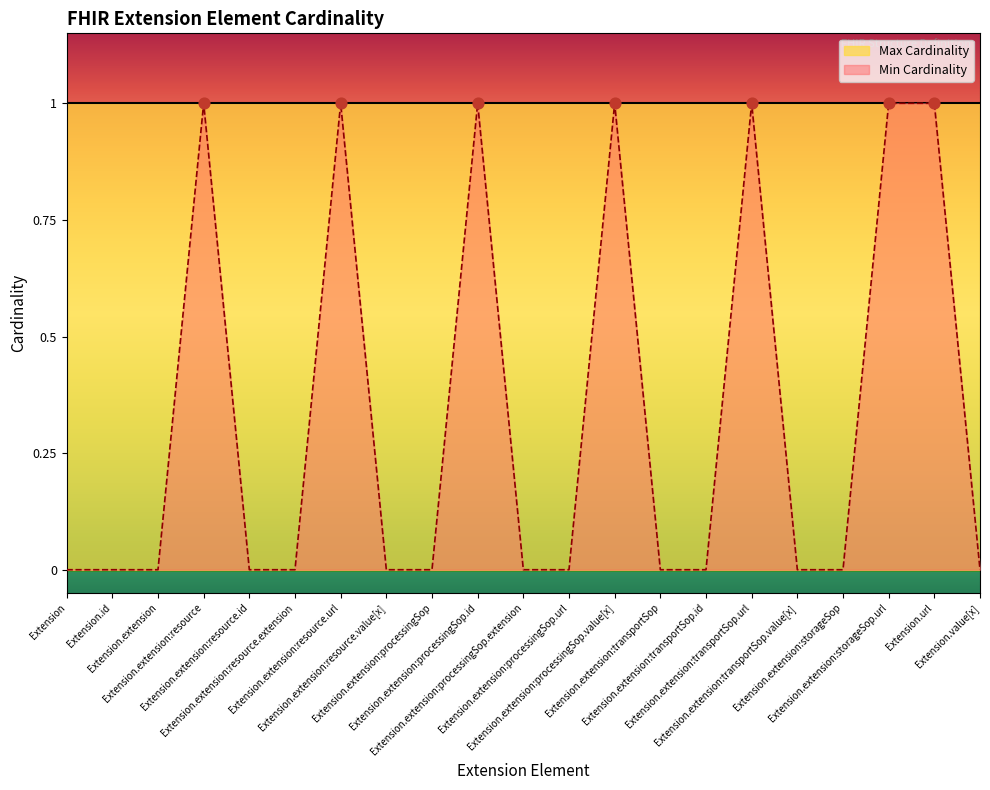

What is the change in value from Extension.extension:processingSop.value[x] to Extension.value[x]?

-1